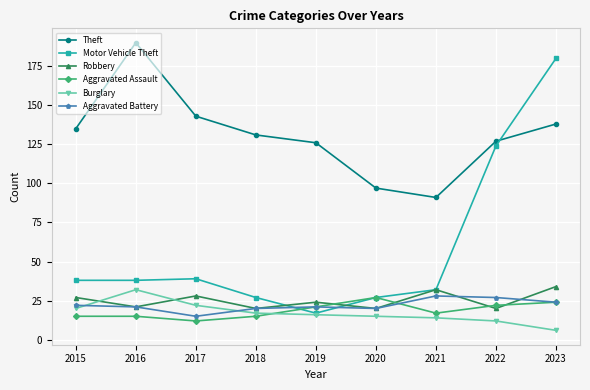

What is the total value across all series at 2020?

206